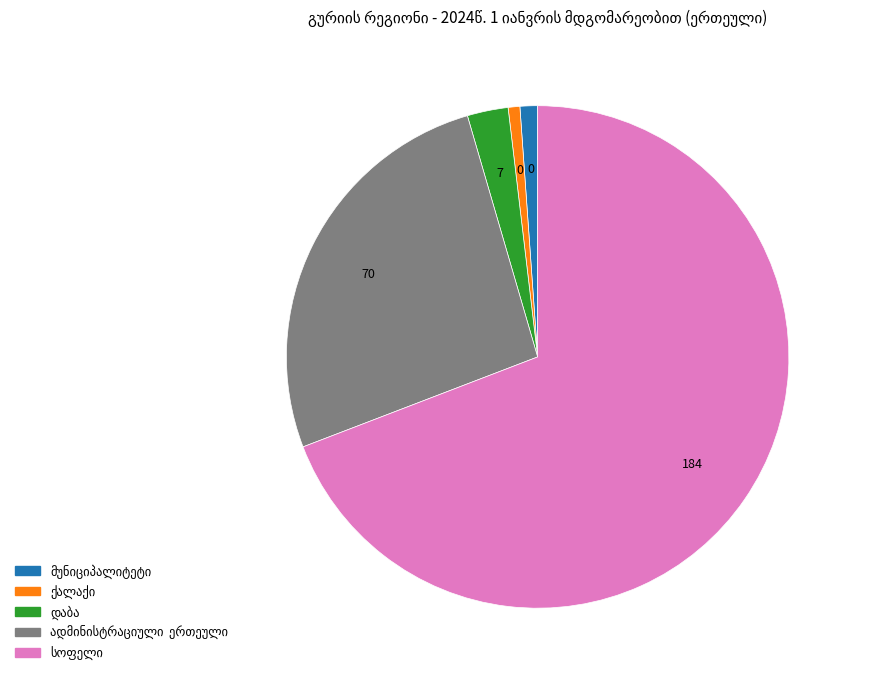

Is there any slice that represents more than half of the pie?

Yes